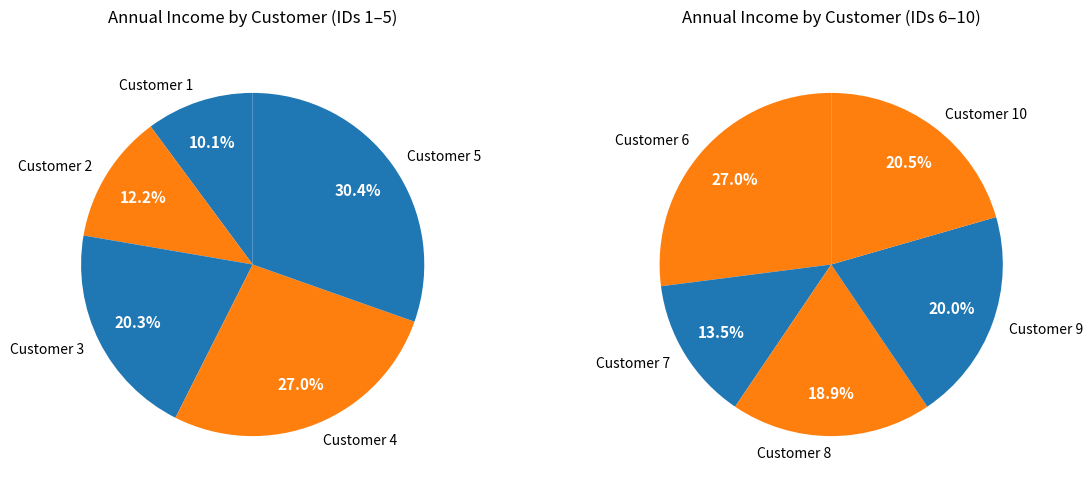

Is there any slice that represents more than half of the pie?

No